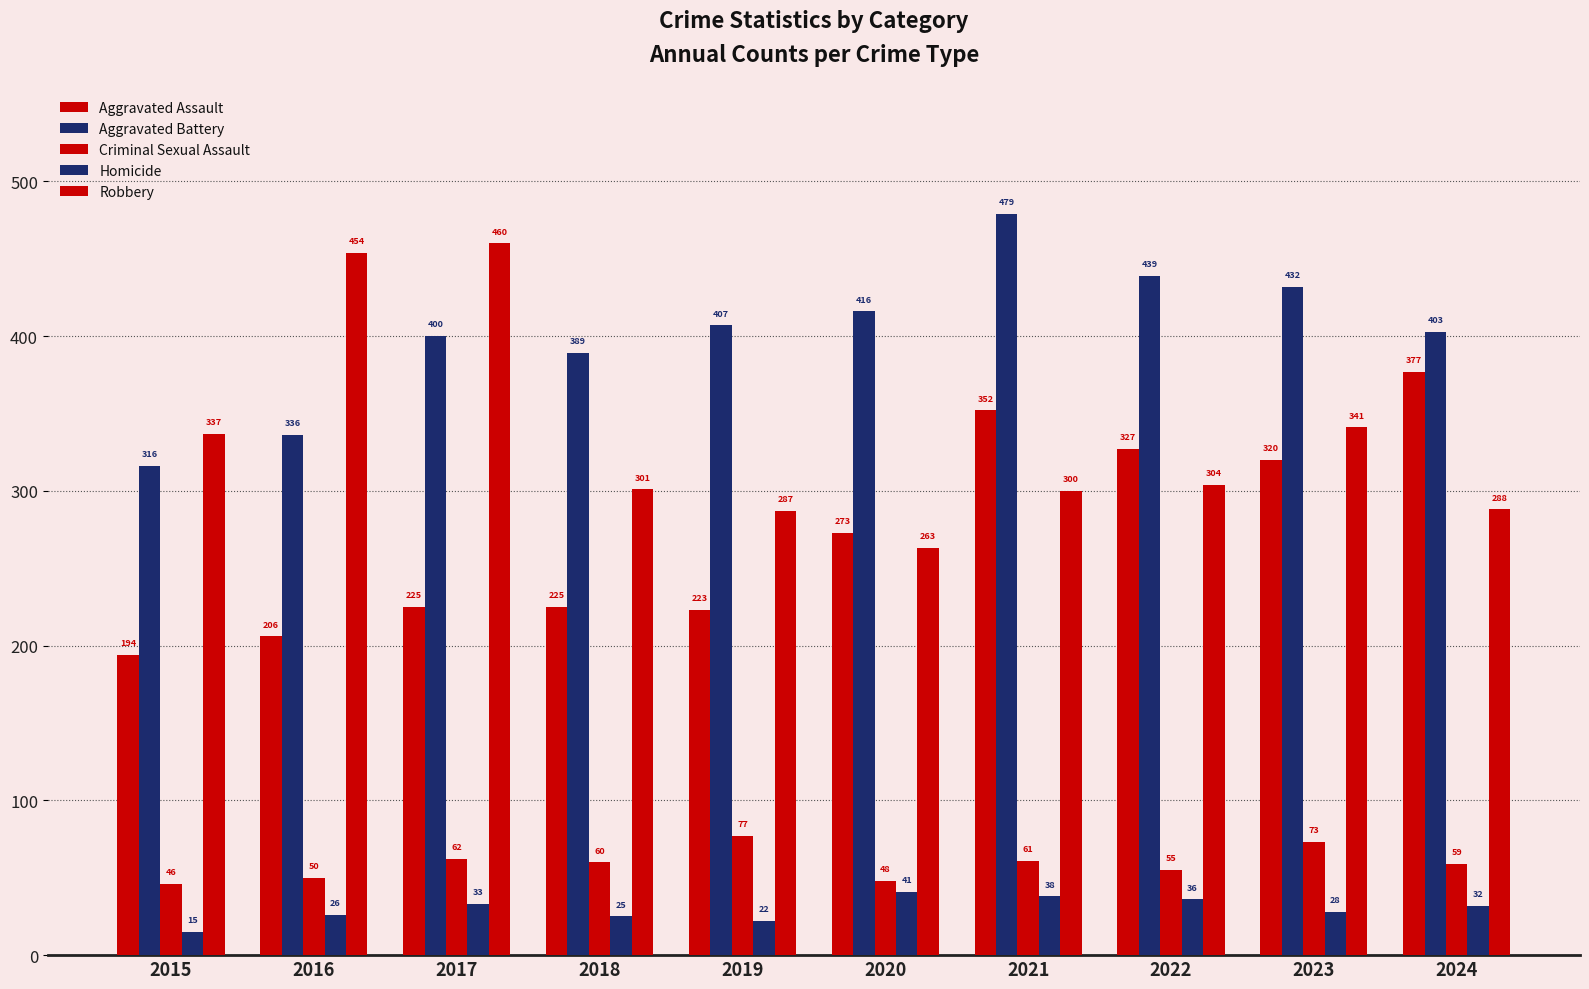

How many categories are shown in the chart?

10